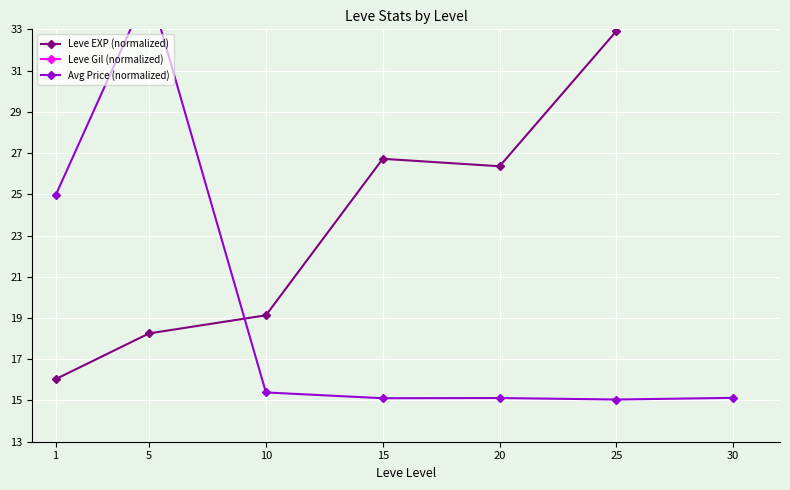

At which category is the sum across all series the highest?

30